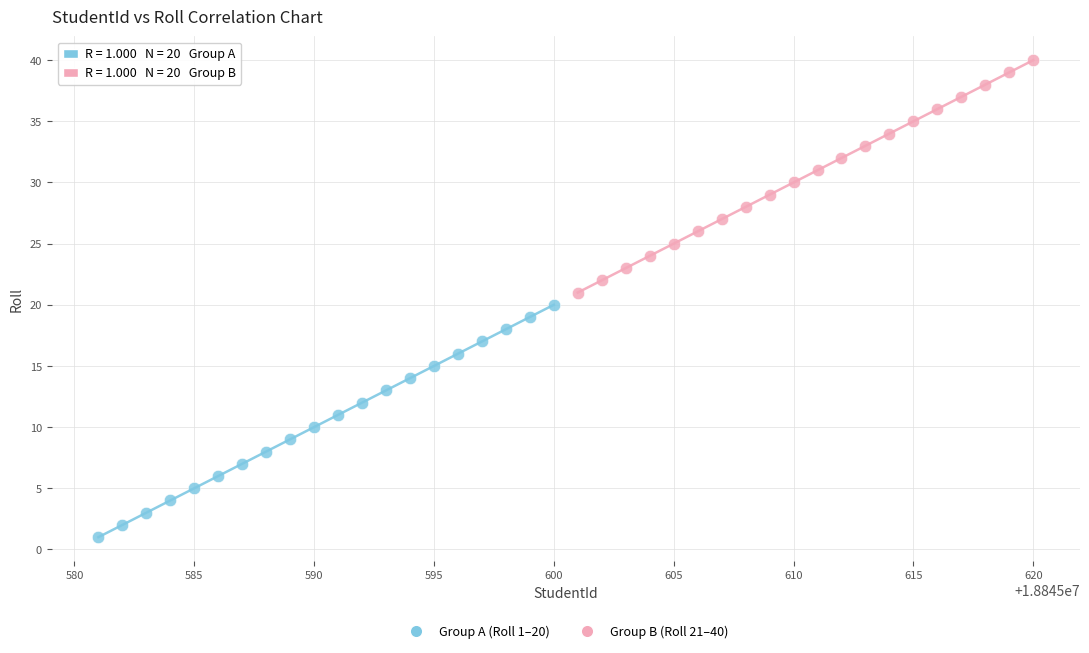

Which series contains the highest Y value?

Group B (Roll 21–40)